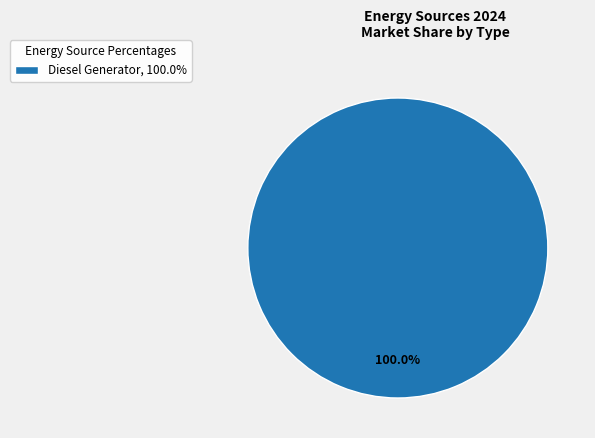

Rank the categories by value from highest to lowest.

Diesel Generator, 100.0%